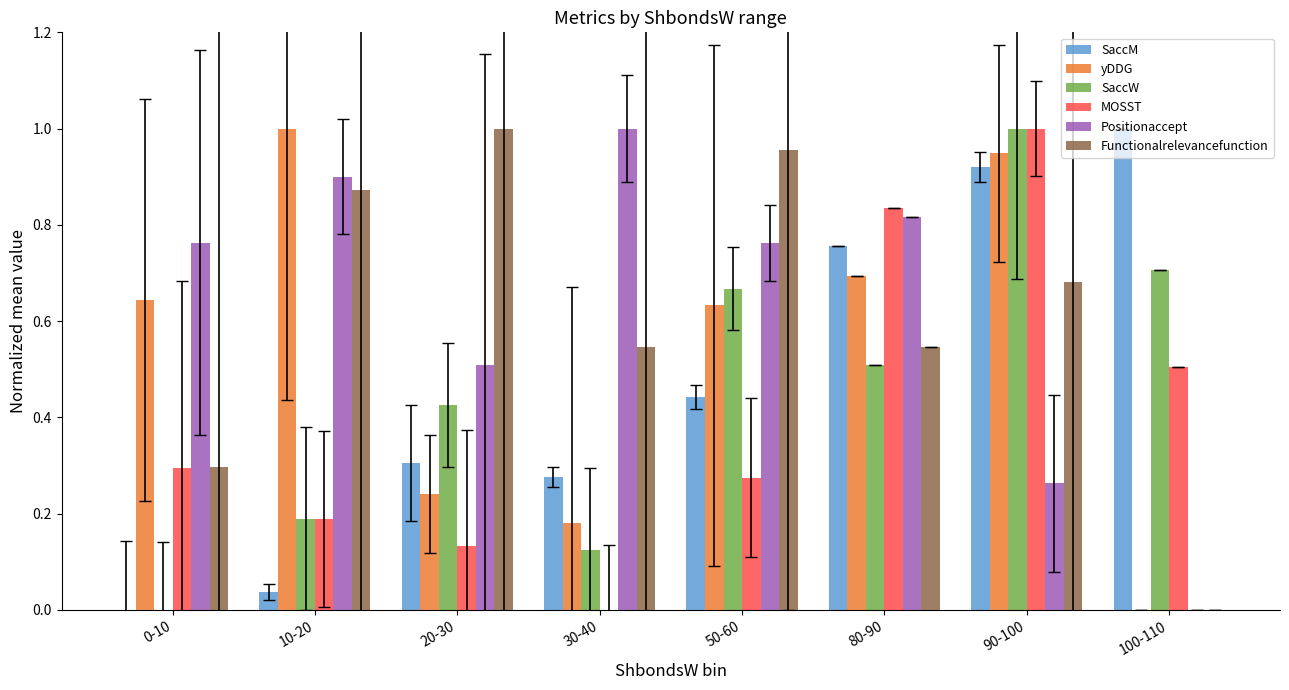

Which series changed the most between 10-20 and 80-90?

SaccM